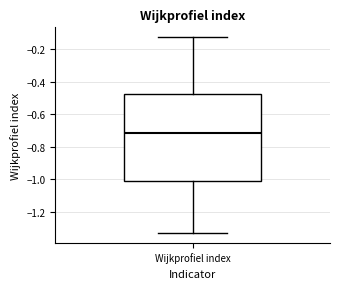

Transcribe this box plot: give where the median line is, the range the box spans, and where the two whiskers end, as read against the y-axis. The values are not printed on the chart, so give them approximately, as read against the axis.

median -0.72, box -1.00 to -0.48, whiskers -1.32 to -0.12